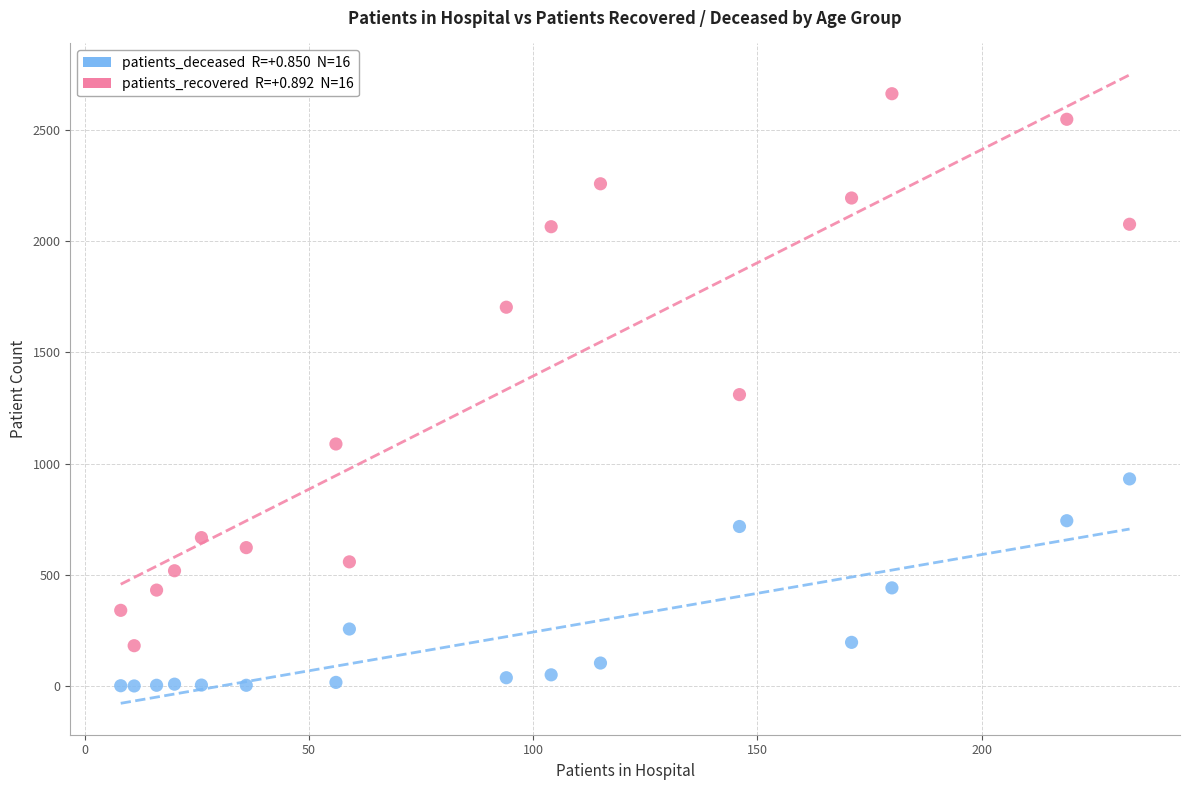

Across all data points, what is the range of Y values (max minus min)?

2663